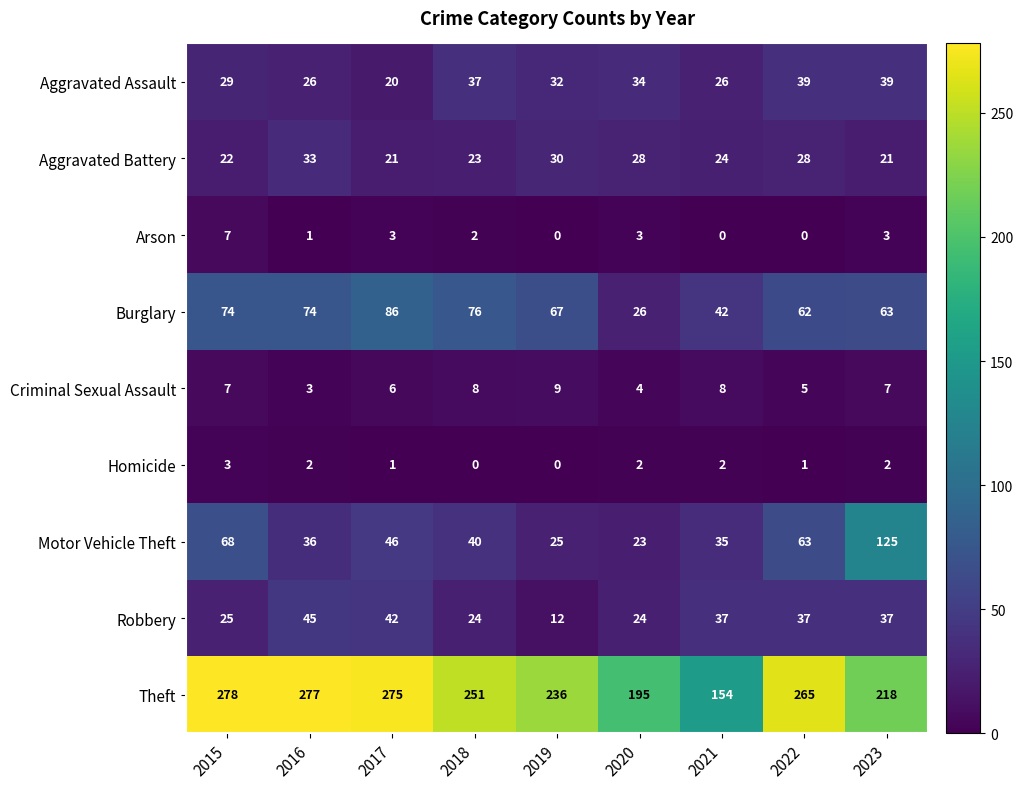

At which label does Robbery first exceed 37?

2016